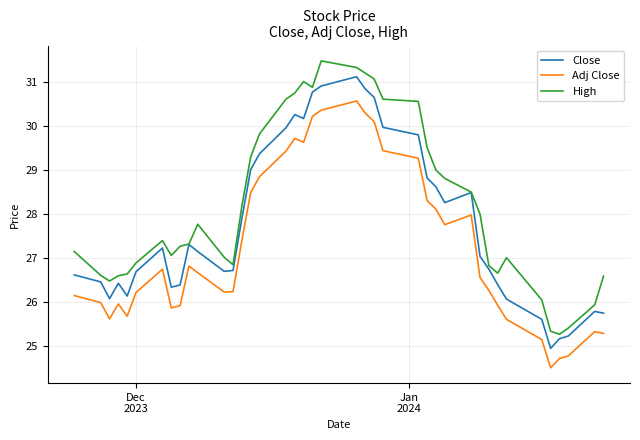

Rank the series by their average value, from highest to lowest.

High, Close, Adj Close